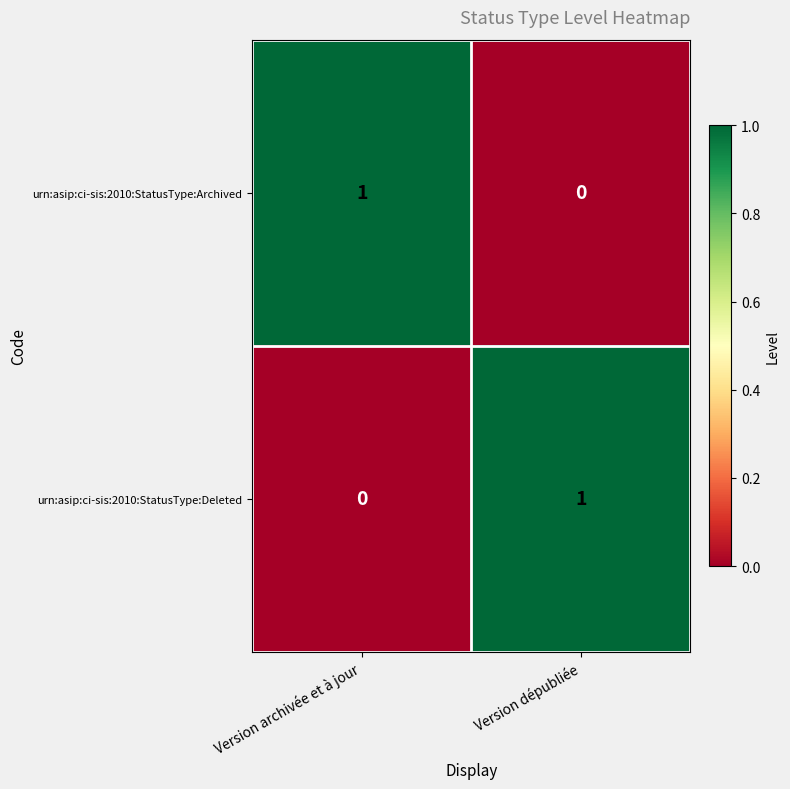

Is it true that urn:asip:ci-sis:2010:StatusType:Archived equals 0 at Version archivée et à jour?

False